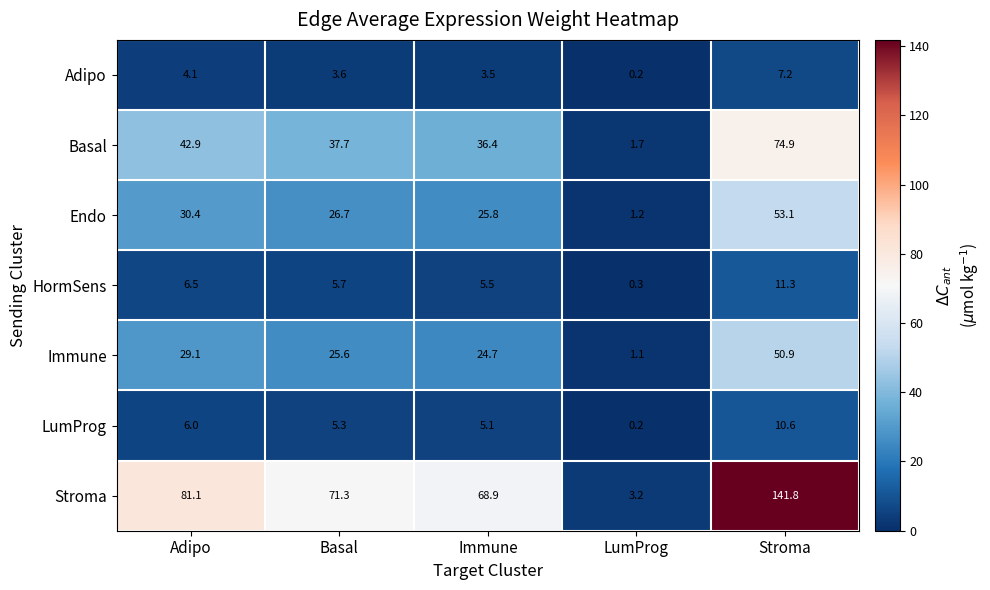

What is the sum of all LumProg values?

27.2